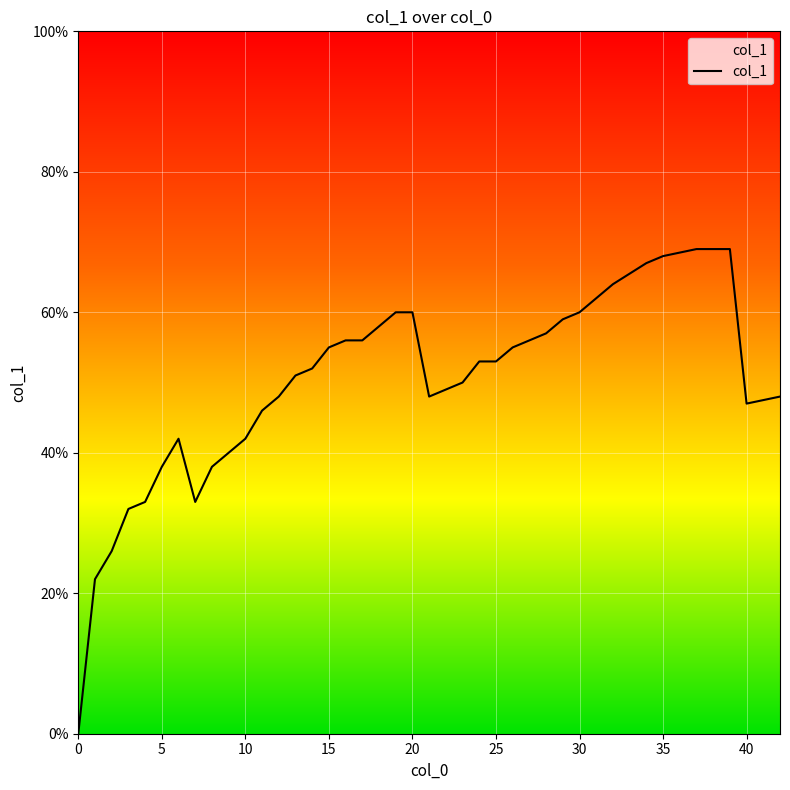

How many positive values are there?

39